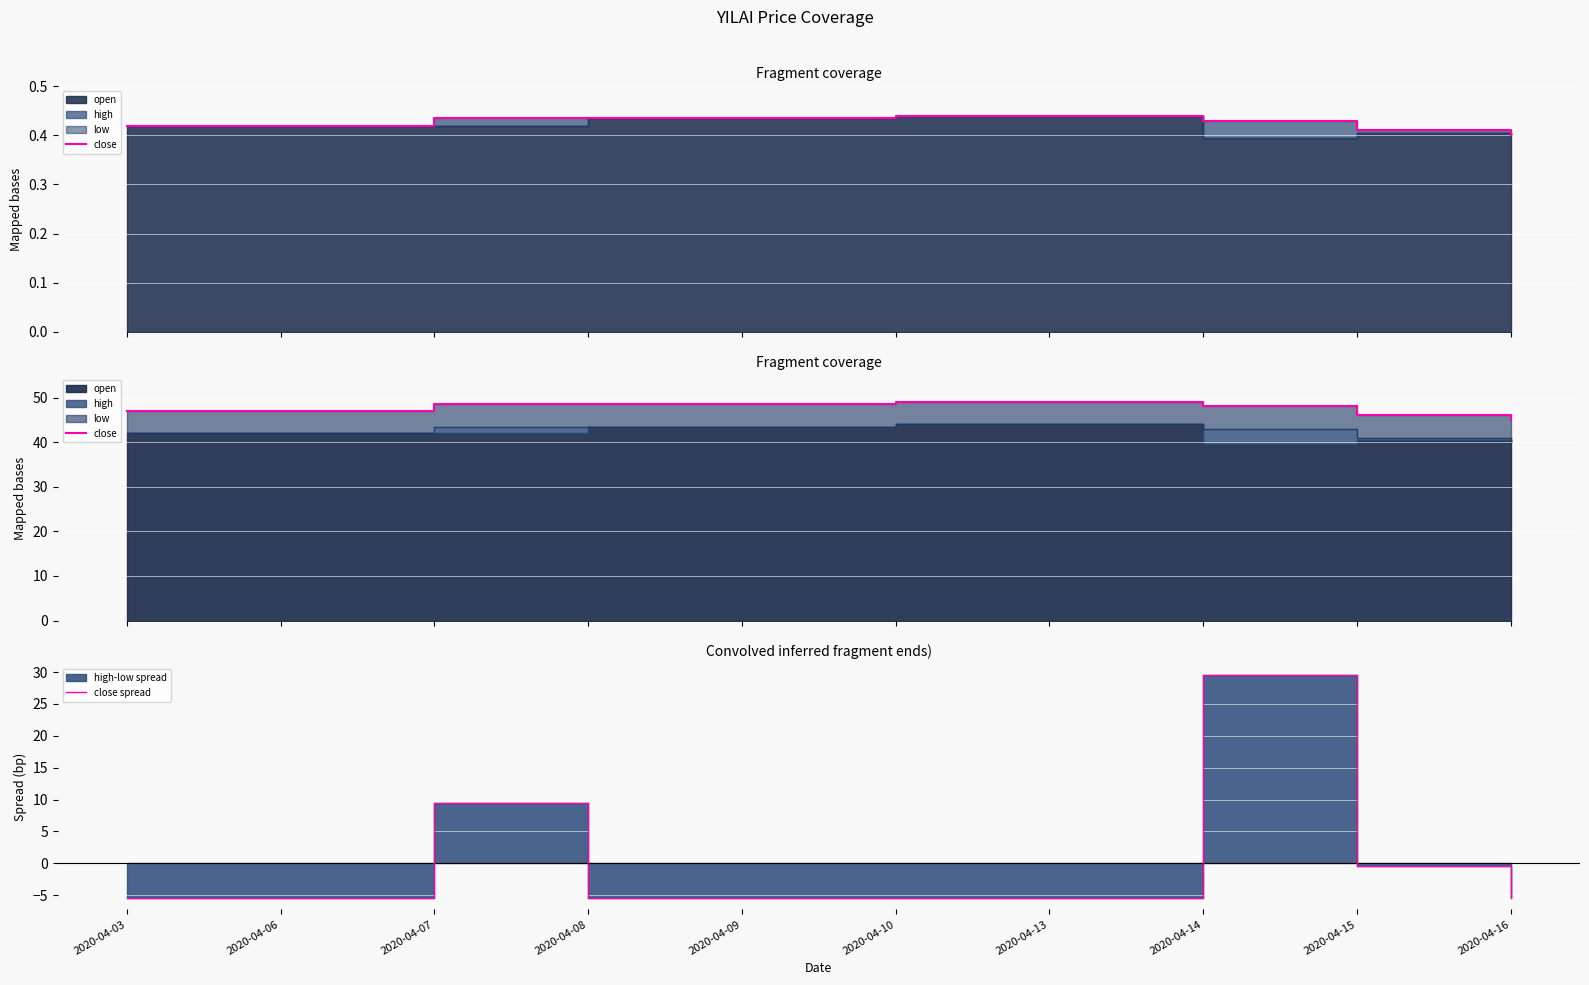

What is the smallest value displayed?

-5.5